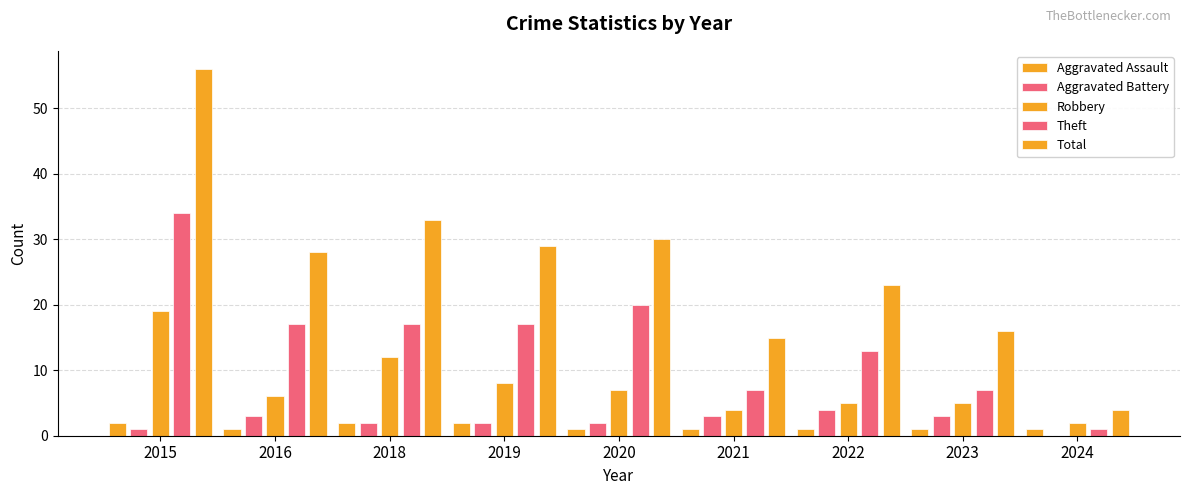

What is the sum of the Aggravated Assault values at 2021 and 2019?

3